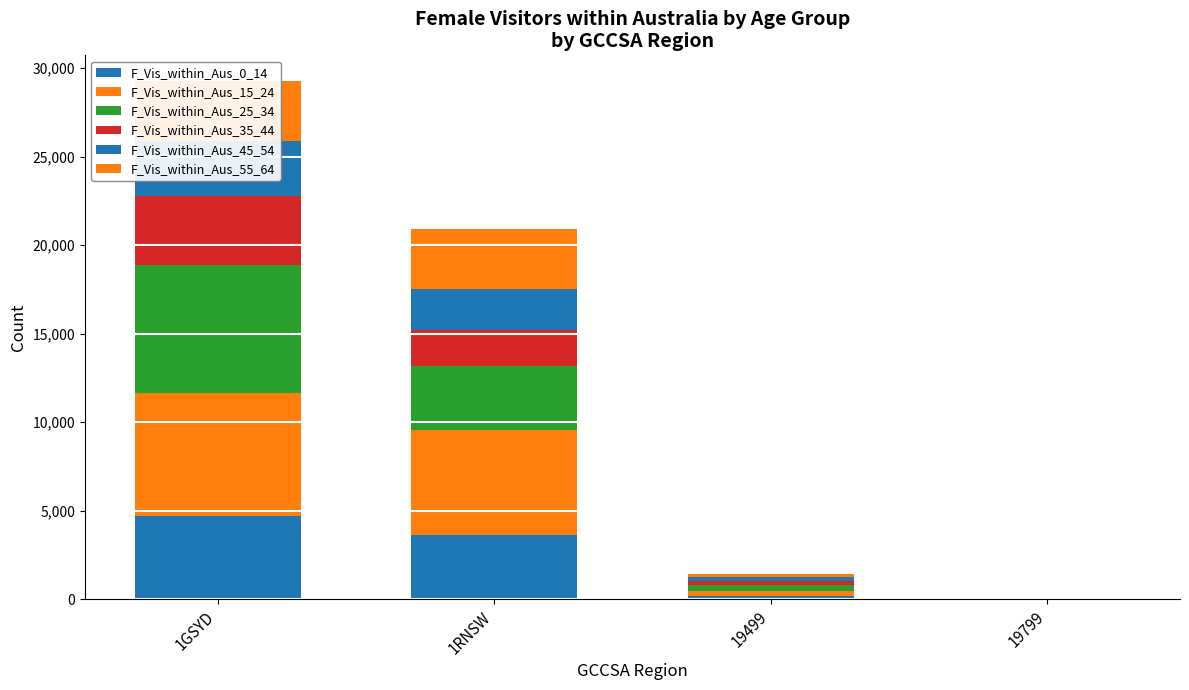

How many bars are there in total?

24